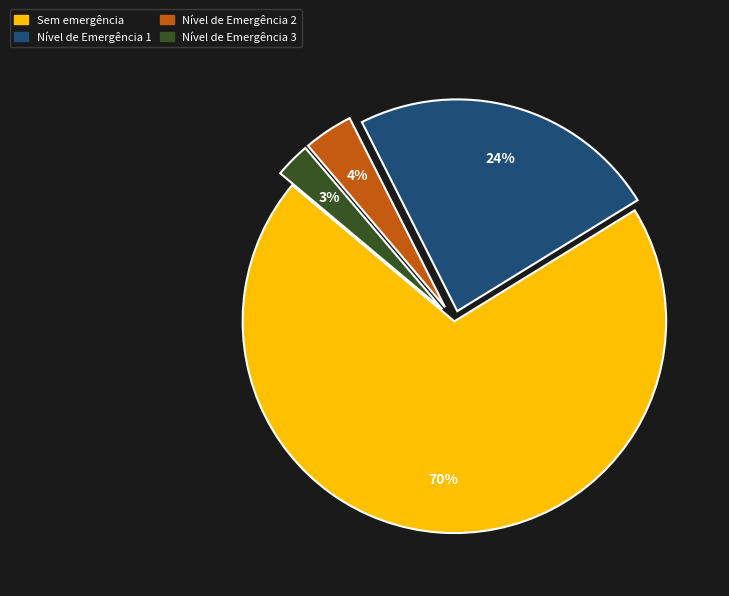

To the nearest percent, what is the average slice percentage?

25%